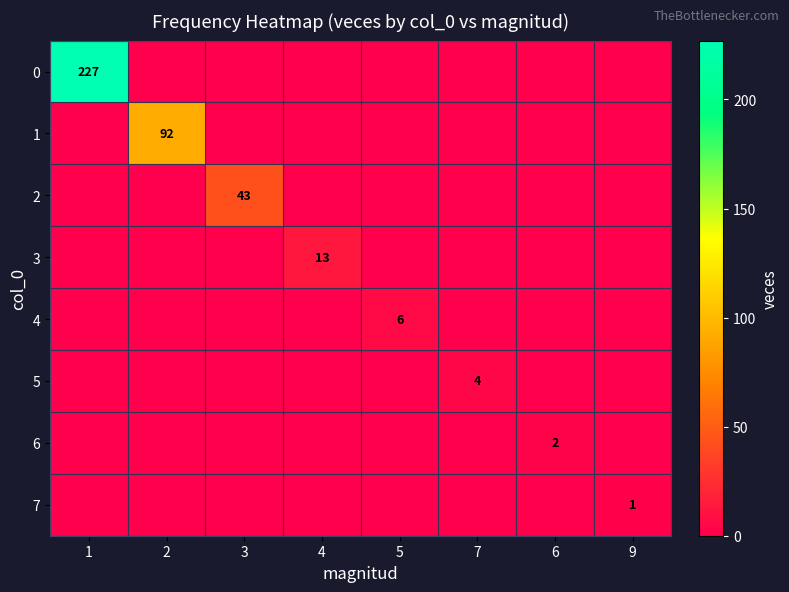

List the series in order of their peak value, lowest first.

7, 6, 5, 4, 3, 2, 1, 0